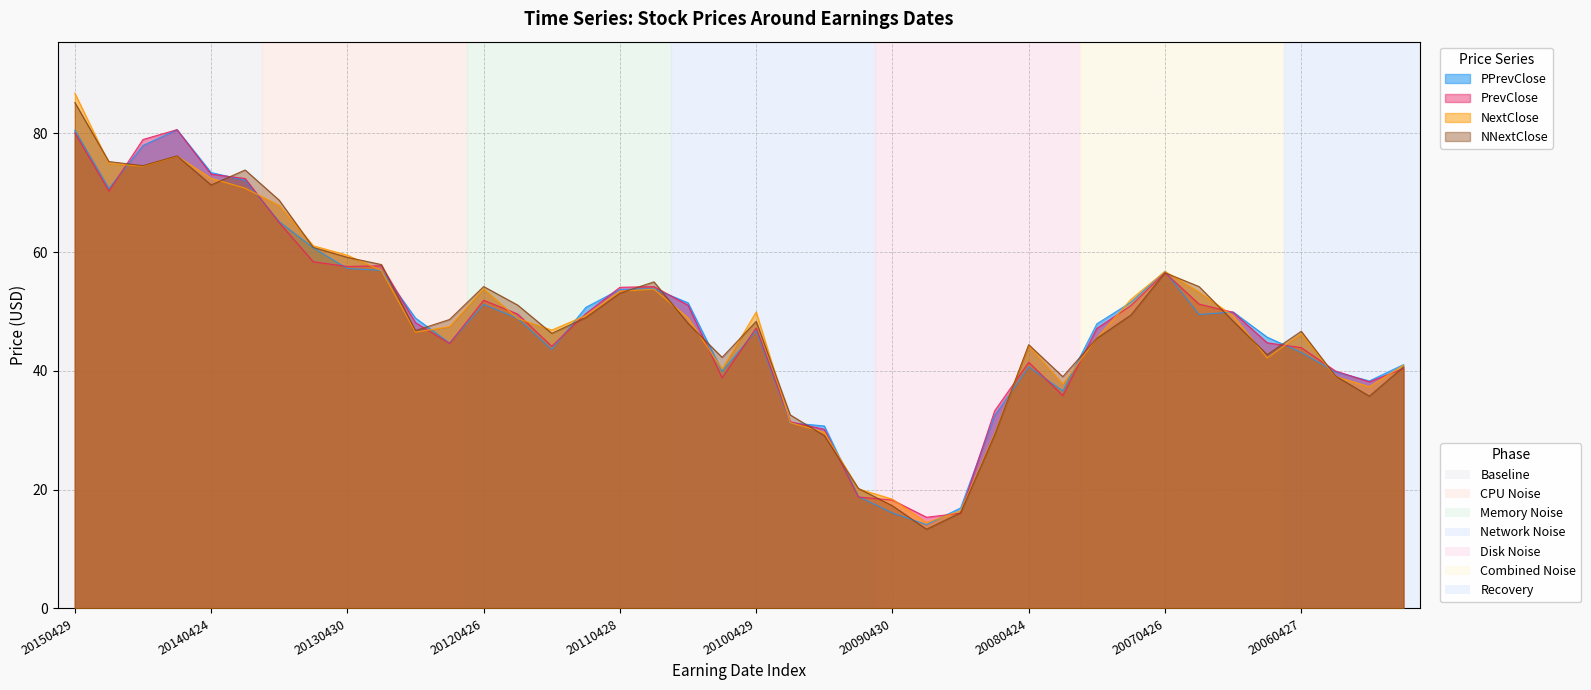

Which series has the widest spread of values?

NextClose